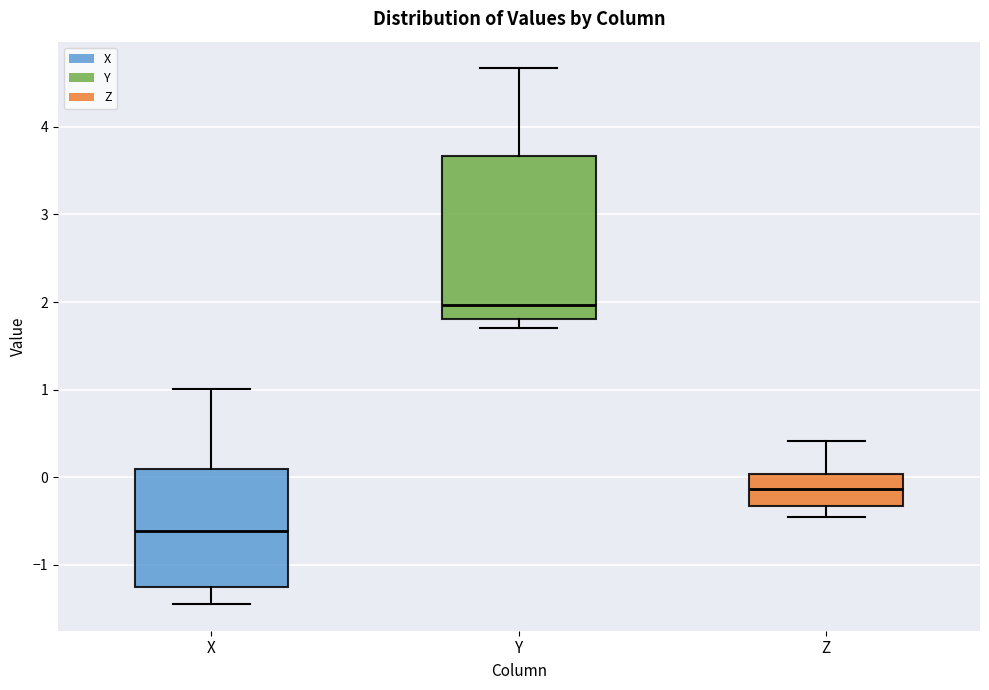

Reading left to right, read every box against the y-axis: the position of its median line, the range the box covers, and the ends of its whiskers. The values are not printed on the chart, so give them approximately, as read against the axis.

X: median -0.6, box -1.3 to 0.1, whiskers -1.4 to 1.0
Y: median 2.0, box 1.8 to 3.7, whiskers 1.7 to 4.7
Z: median -0.1, box -0.3 to 0.0, whiskers -0.4 to 0.4